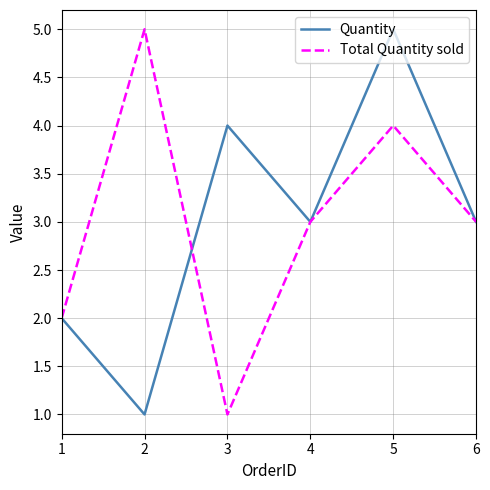

Is the value of Quantity at 2 greater than the value of Total Quantity sold at 2?

No